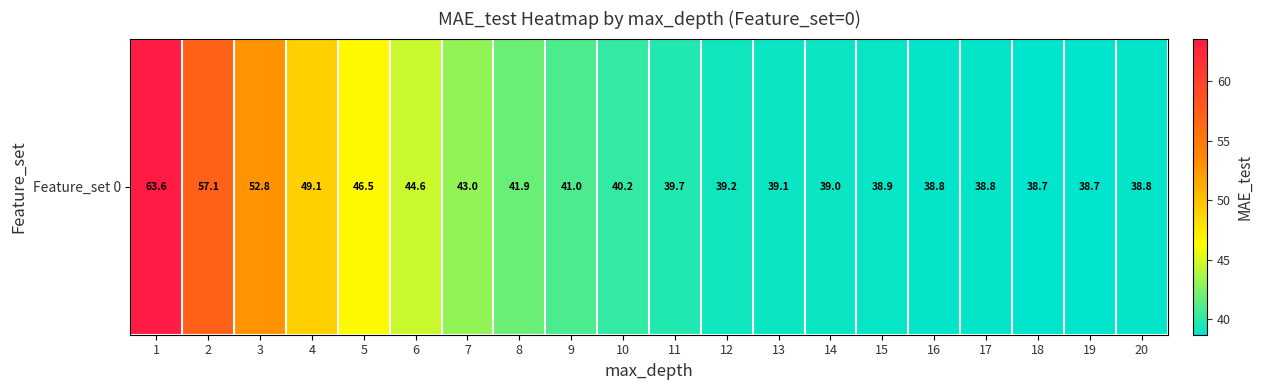

Reading left to right, extract all data points from this chart.

63.6	57.1	52.8	49.1	46.5	44.6	43.0	41.9	41.0	40.2	39.7	39.2	39.1	39.0	38.9	38.8	38.8	38.7	38.7	38.8